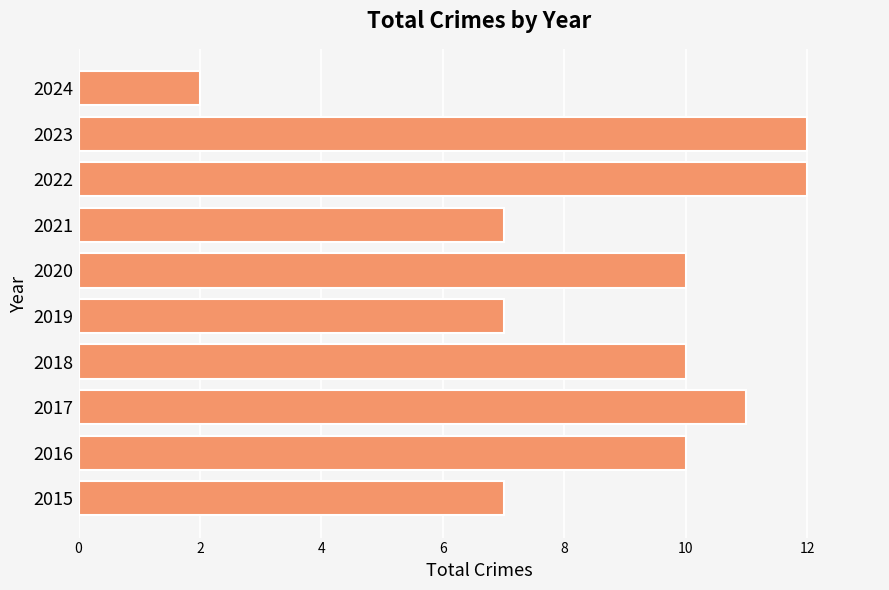

What is the sum of all values?

88